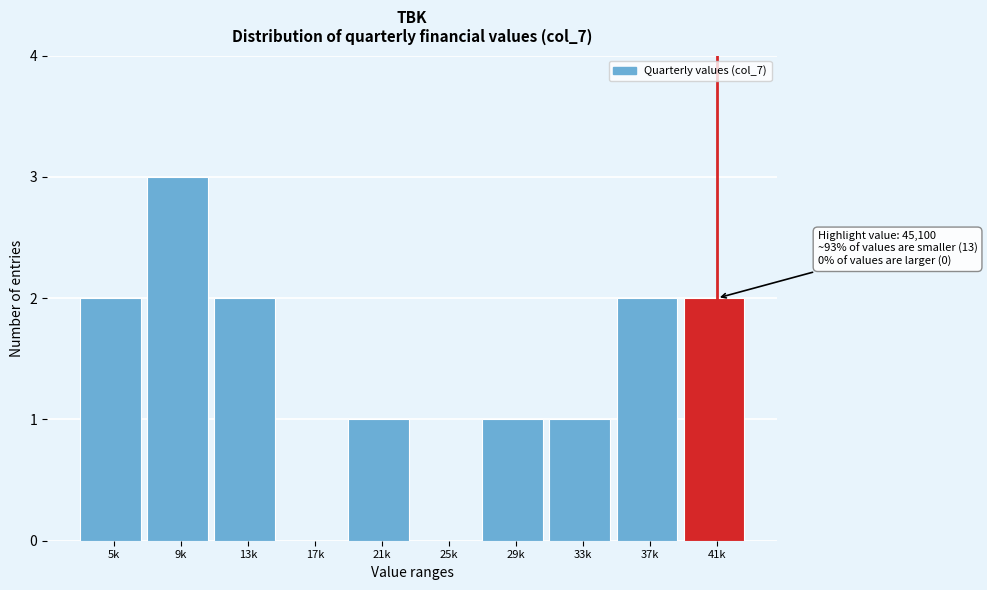

Reading left to right, extract all data points from this chart.

5k=2	9k=3	13k=2	17k=0	21k=1	25k=0	29k=1	33k=1	37k=2	41k=2